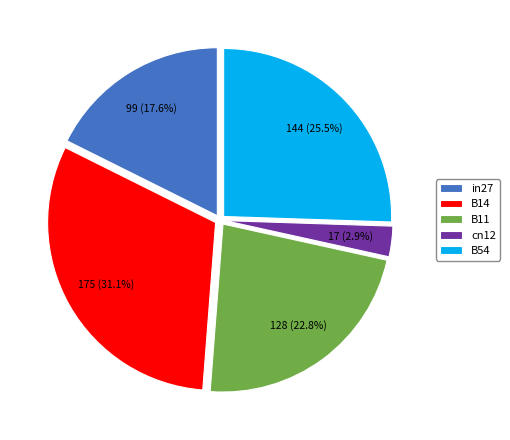

Rank the categories by value from lowest to highest.

cn12, in27, B11, B54, B14